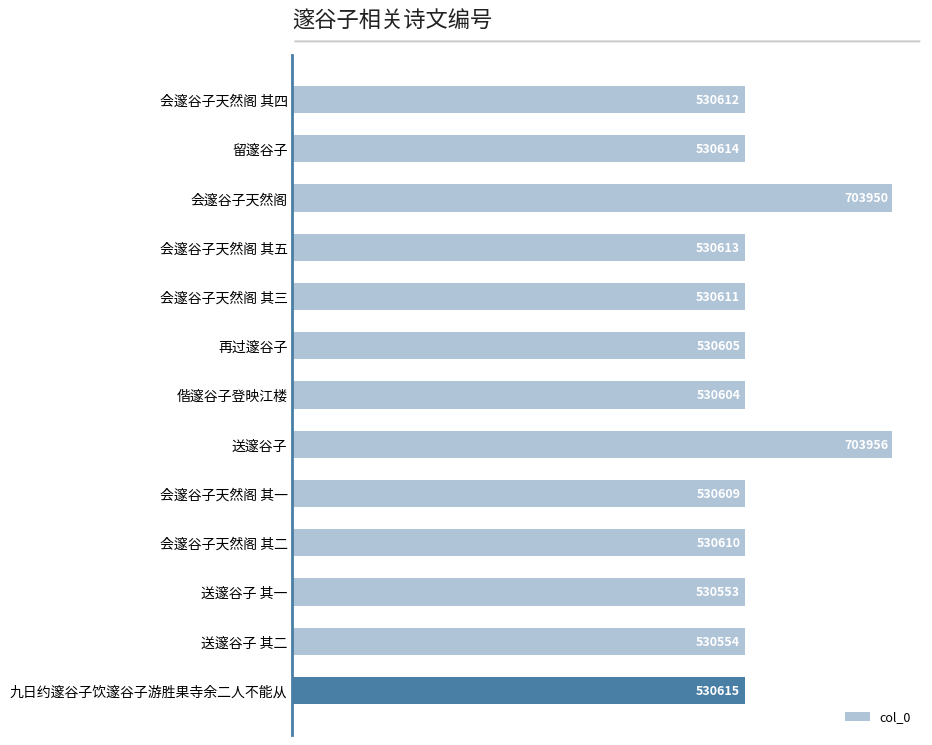

True or false: the data shows 1243919 at 送邃谷子.

False